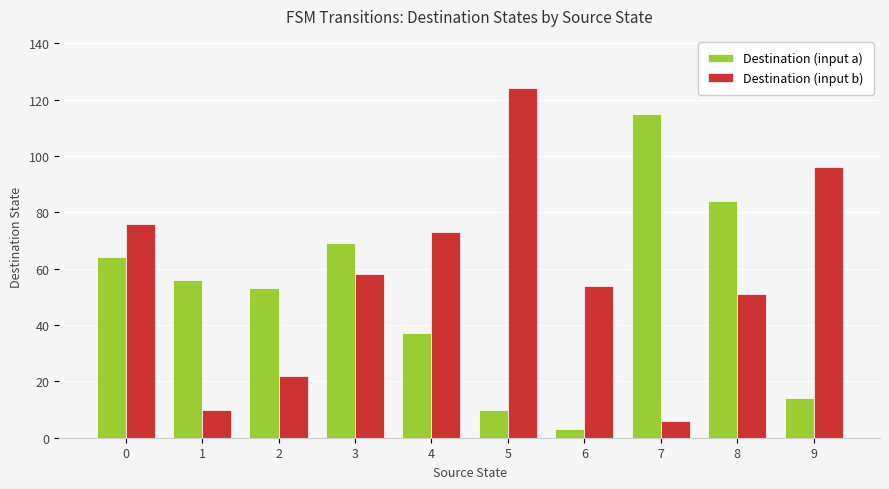

Which category has the lowest value across all series?

6